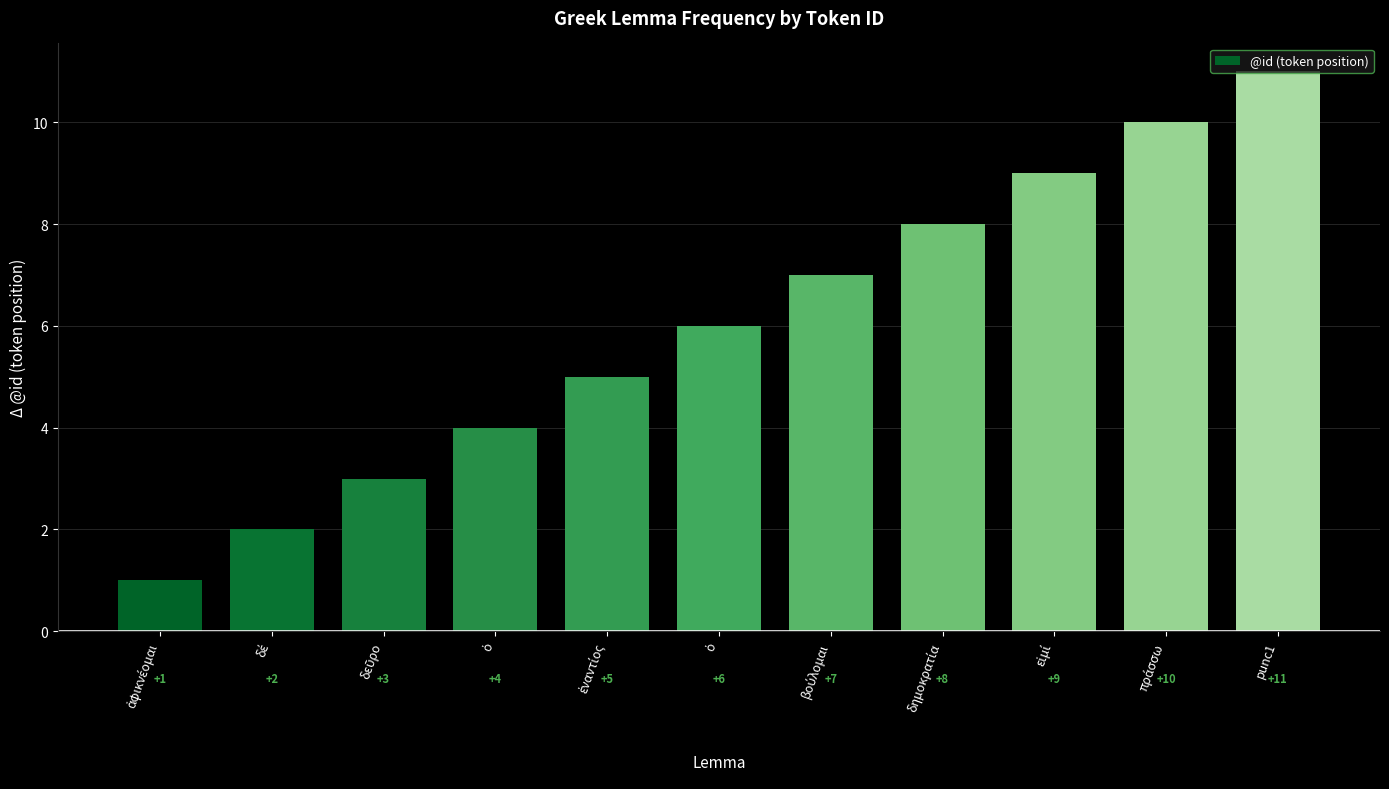

Are the bars horizontal?

No